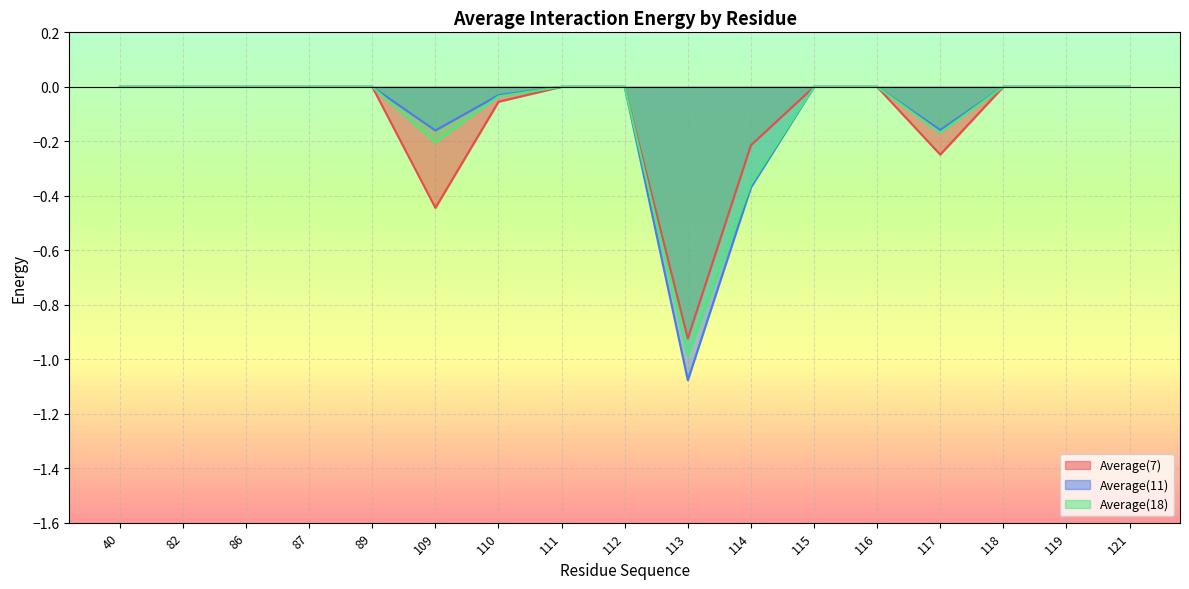

Which has a higher value, 114 or 40?

40